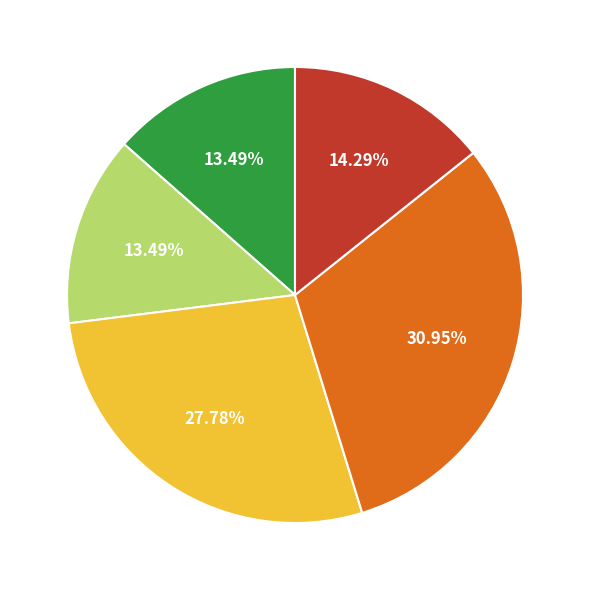

Is there a majority slice in this chart?

No